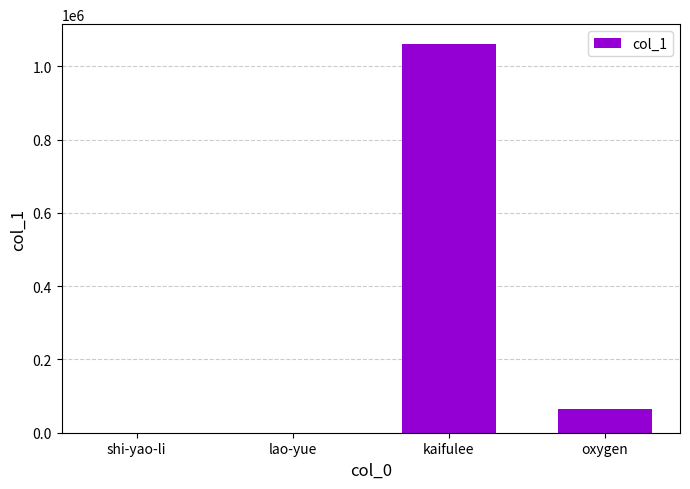

At which category does the chart reach its peak across all series?

kaifulee